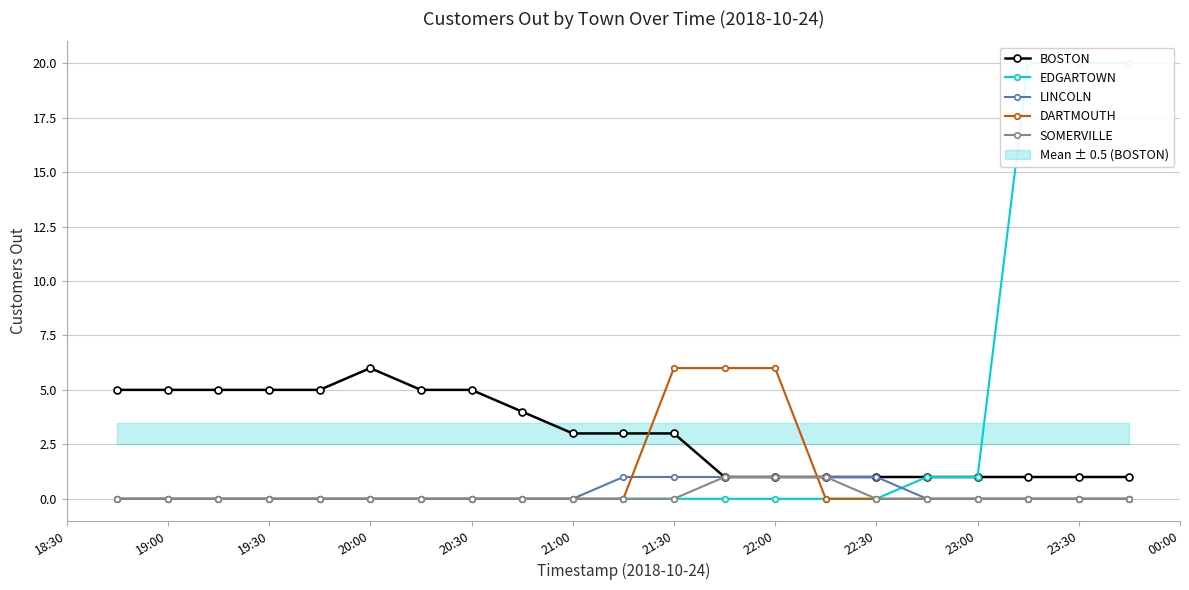

What is the maximum value for DARTMOUTH?

6